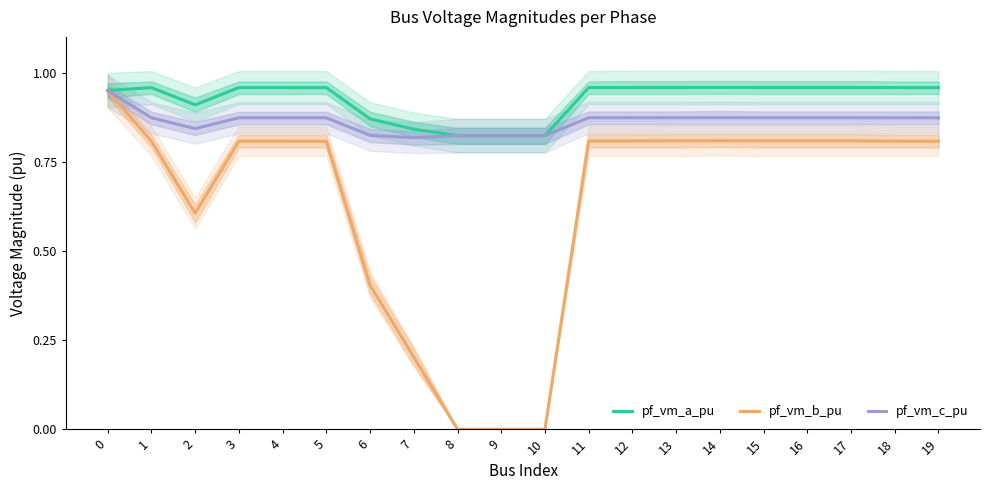

Which series has the largest total across all categories?

pf_vm_a_pu